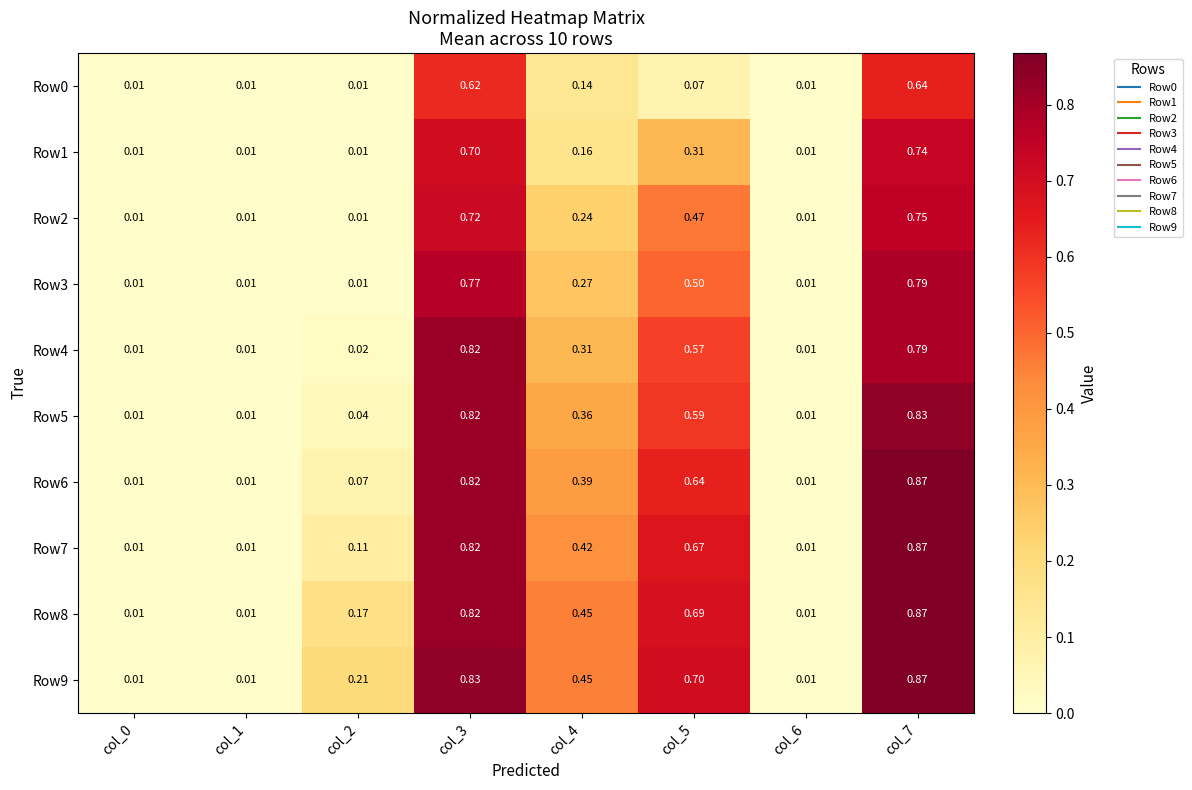

Is the value of Row6 at col_2 greater than the value of Row8 at col_2?

No